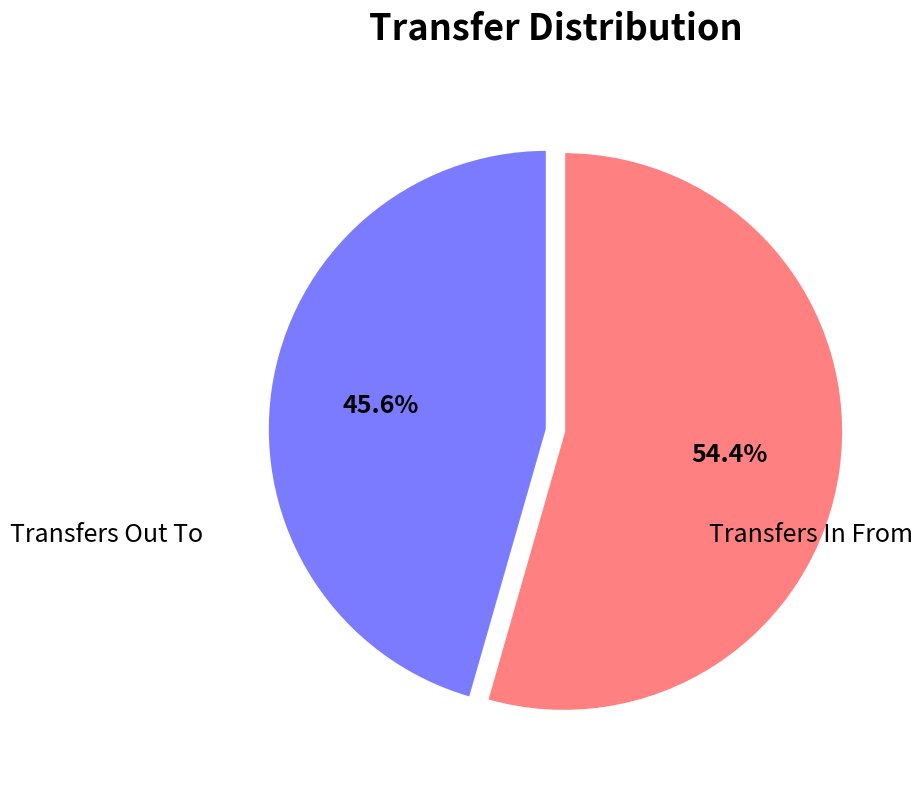

To the nearest percent, what is the difference between the Transfers Out To and Transfers In From slice percentages?

9%